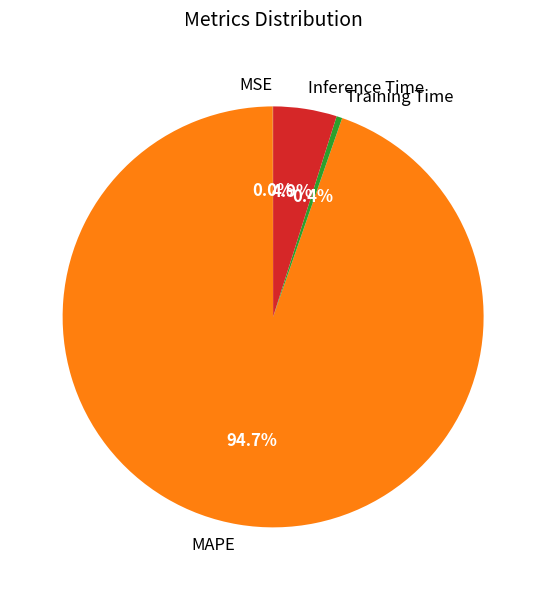

To the nearest percent, what is the average slice percentage?

25%